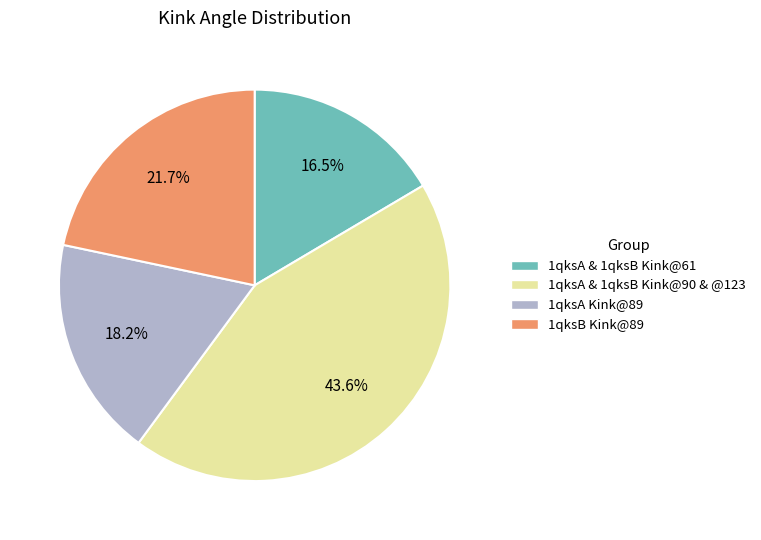

Is there a majority slice in this chart?

No